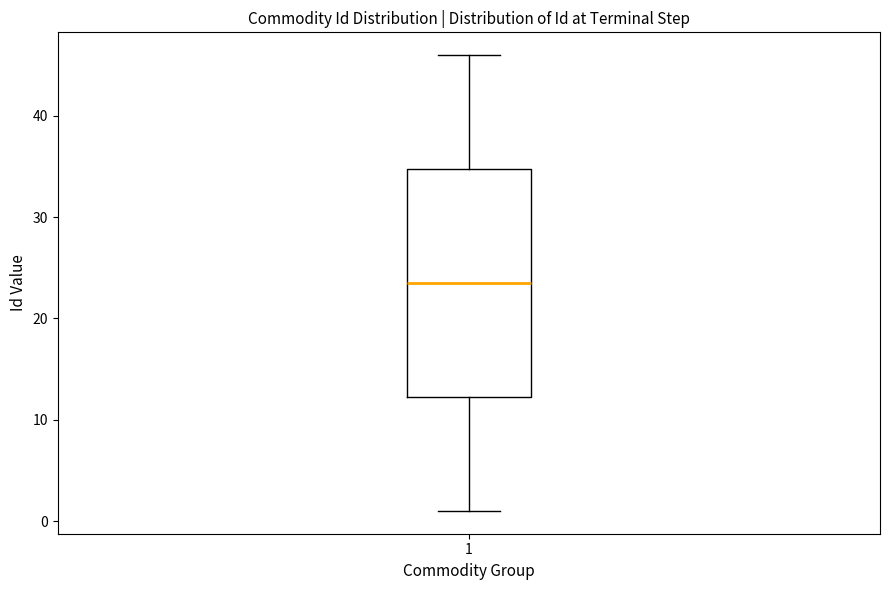

Read this box plot against the y-axis: the position of the median line, the range covered by the box, and the ends of both whiskers. The values are not printed on the chart, so give them approximately, as read against the axis.

median 24, box 12 to 35, whiskers 1 to 46